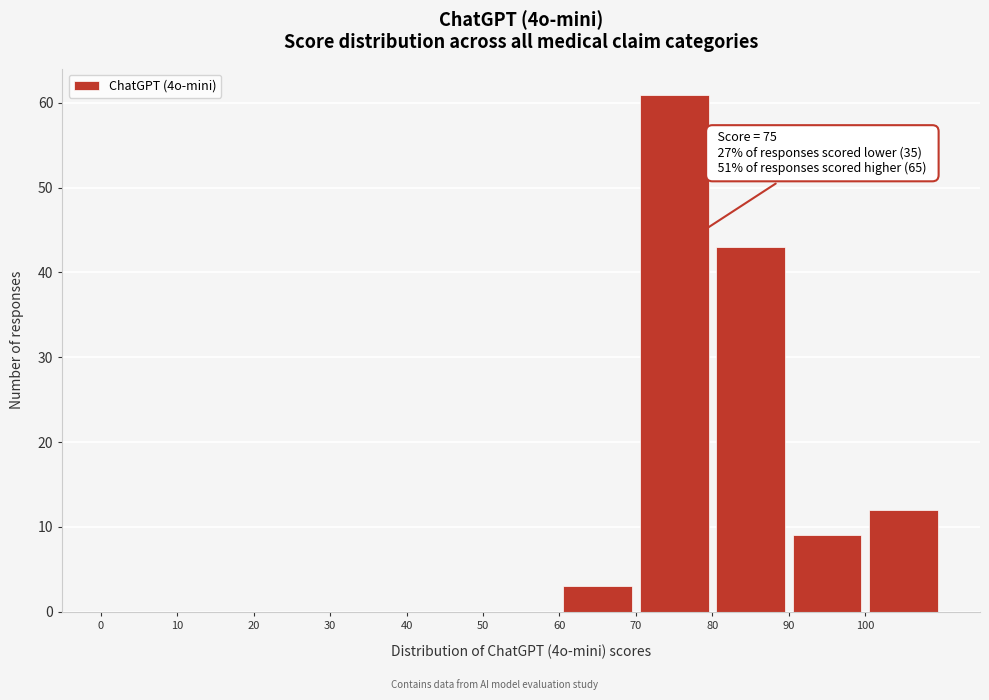

Over which range of the x-axis is the bar tallest?

70 to 80